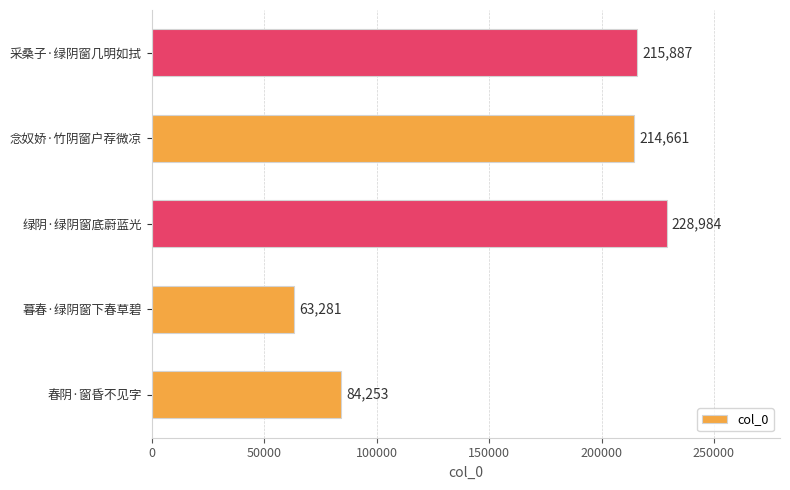

How many categories are shown in the chart?

5